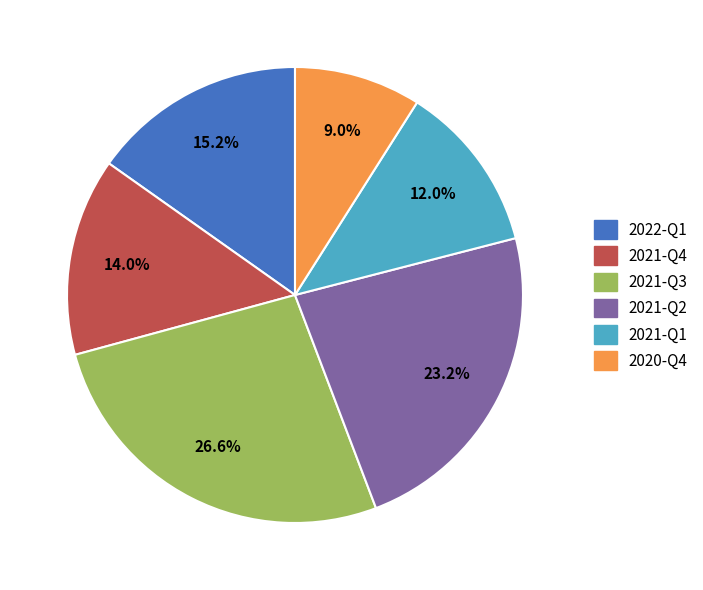

To the nearest percent, what percentage of the pie is 2020-Q4?

9%